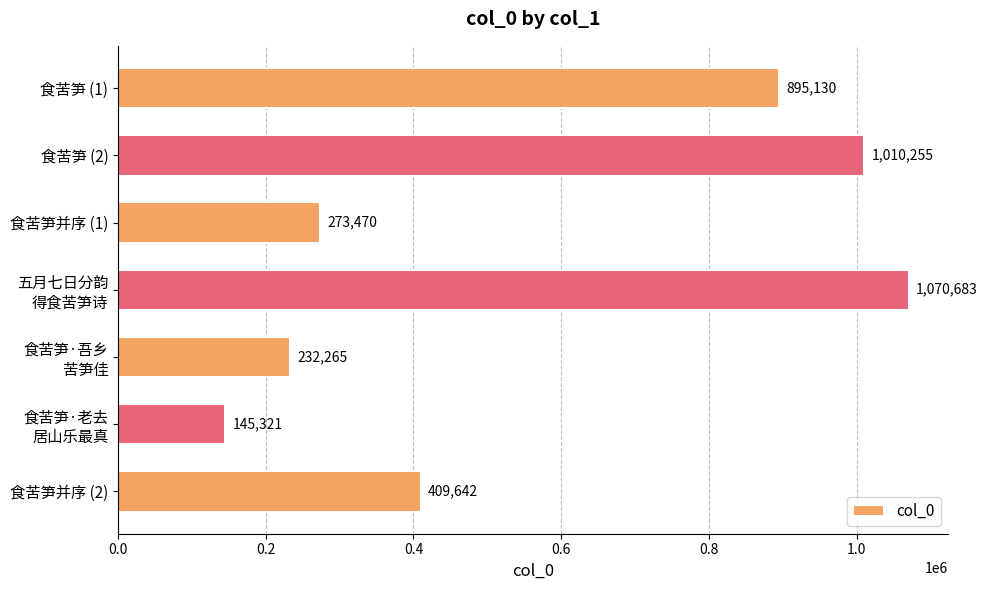

Is it true that the value at 食苦笋并序 (2) is 256247?

False